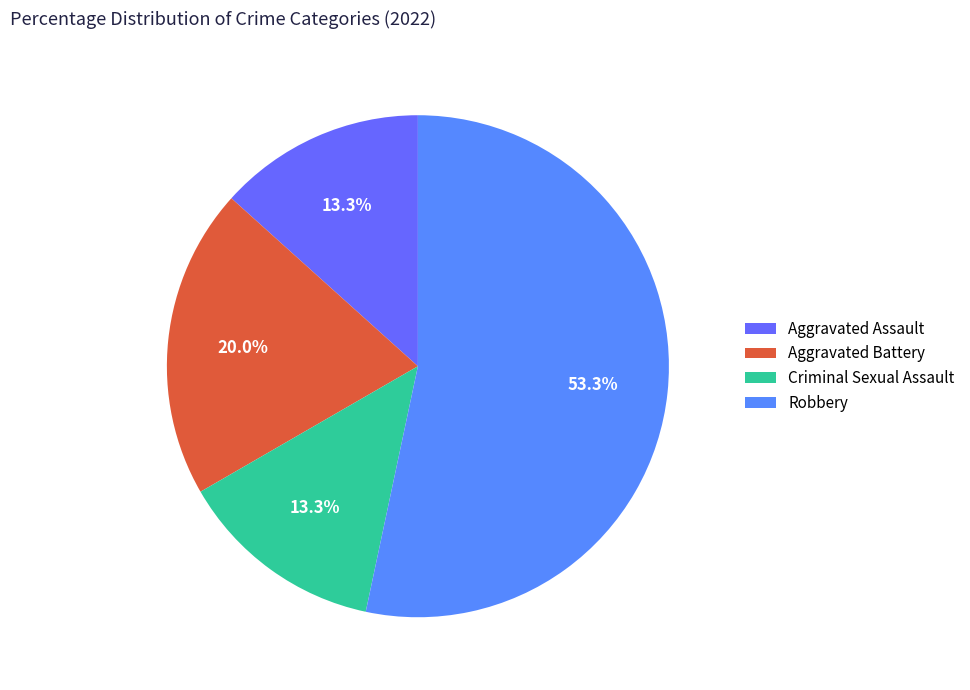

To the nearest percent, what portion does Aggravated Battery represent?

20%